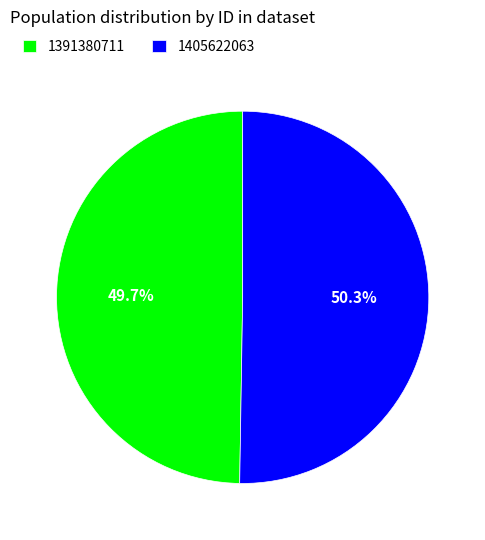

What percentage is the 1391380711 slice, to the nearest percent?

50%